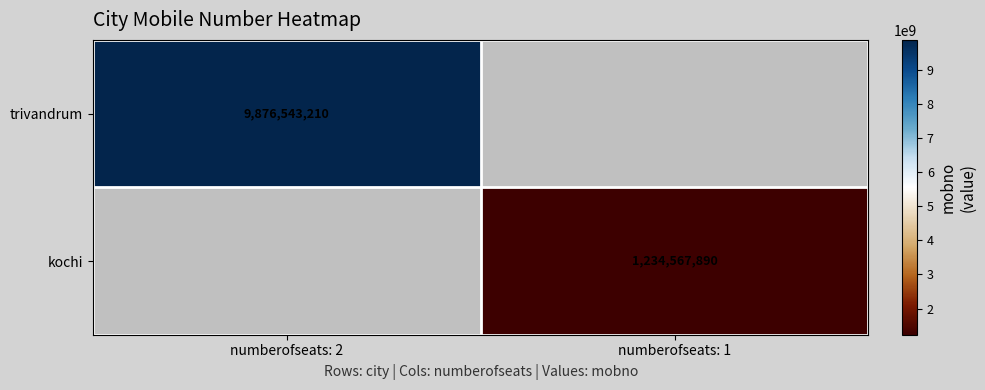

The kochi series shows 1234567890 at numberofseats: 1. True or false?

True